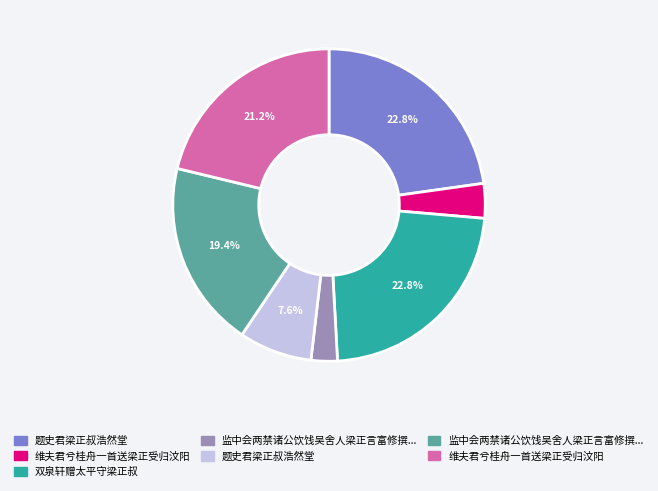

Does any single category account for the majority?

No